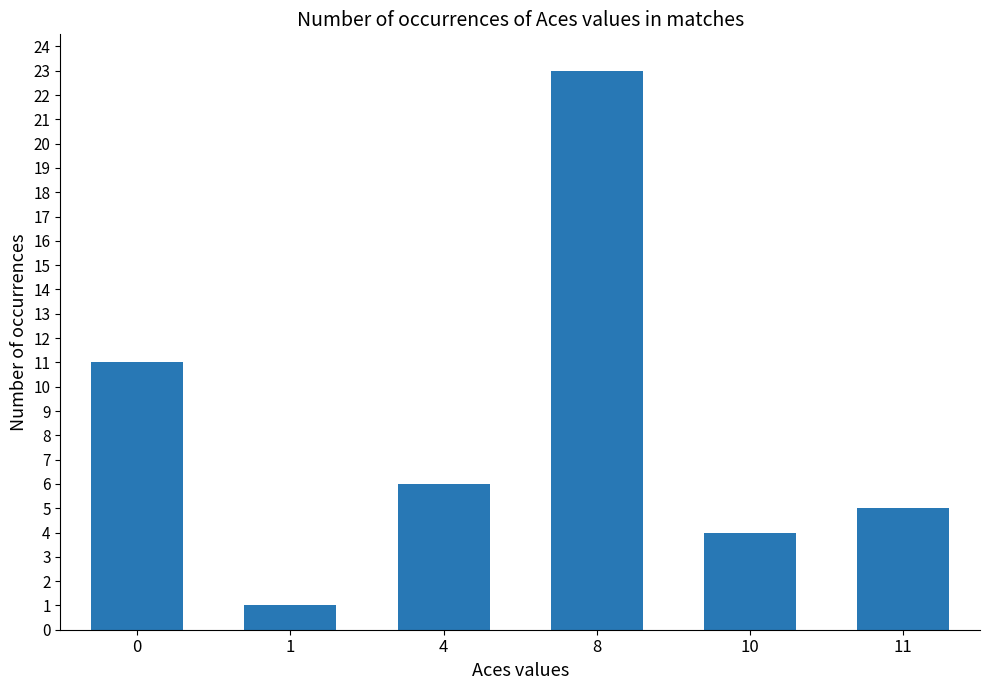

Is it true that the value at 8 is 23?

True